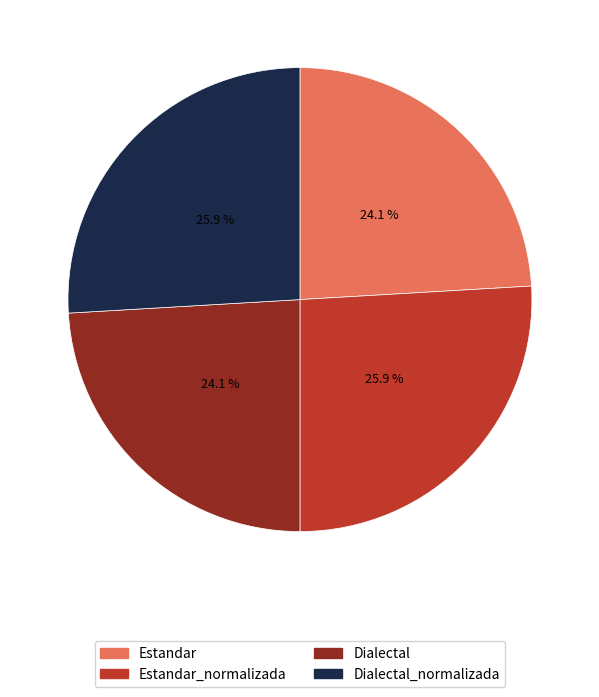

How many segments does this pie chart have?

4